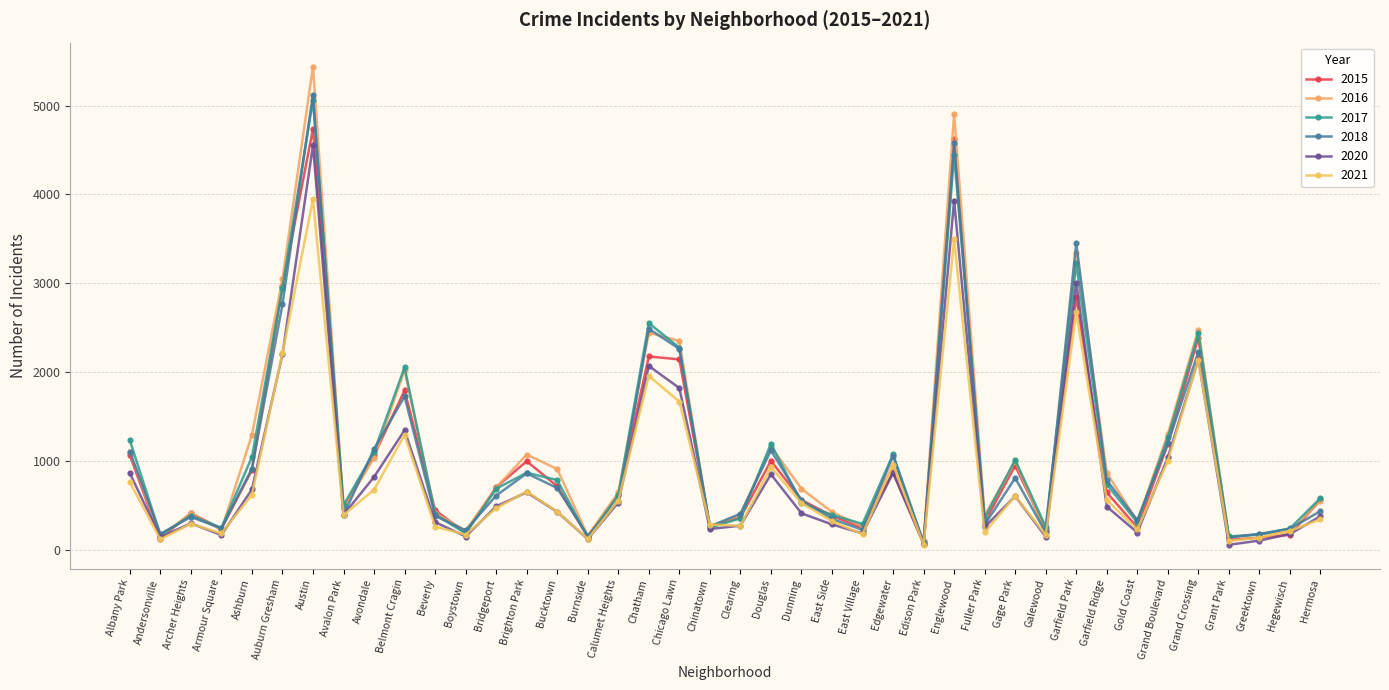

What is the total value across all series at Greektown?

923